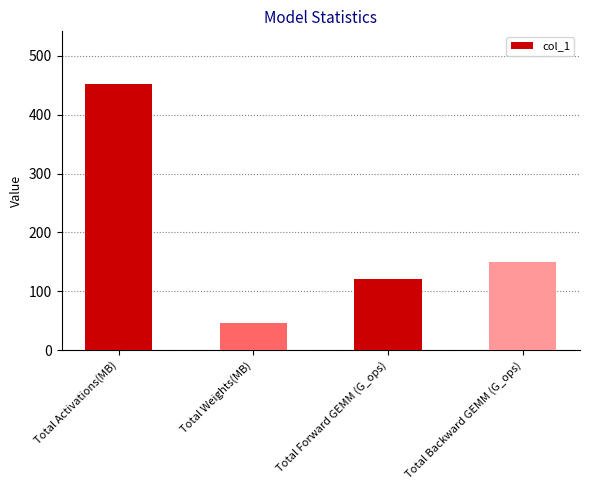

What value does the data have at Total Backward GEMM (G_ops)?

150.1